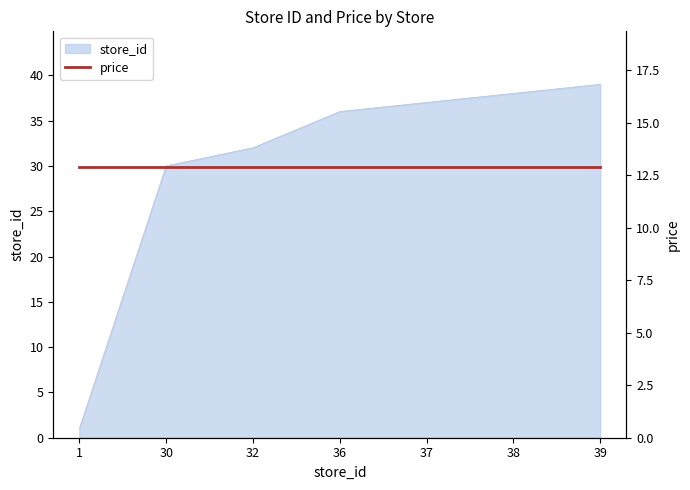

Reading left to right, transcribe all the data shown in this chart.

1=1	30=30	32=32	36=36	37=37	38=38	39=39